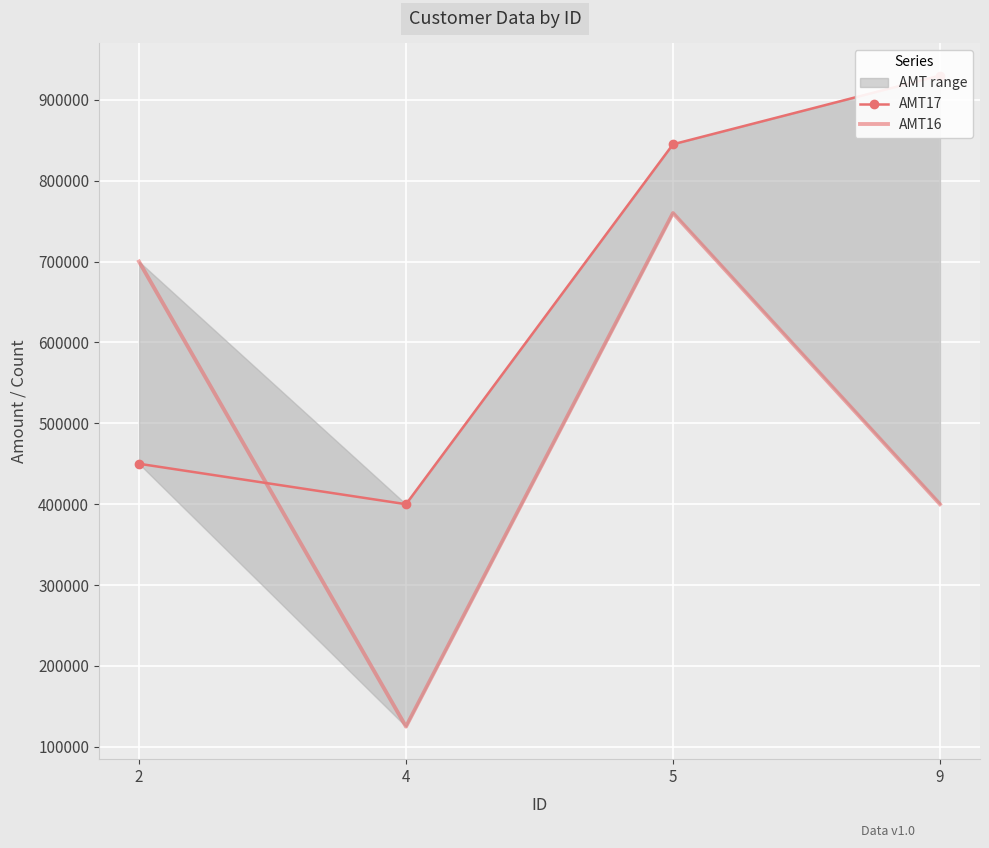

What are all the series names shown in the legend?

AMT17, AMT16